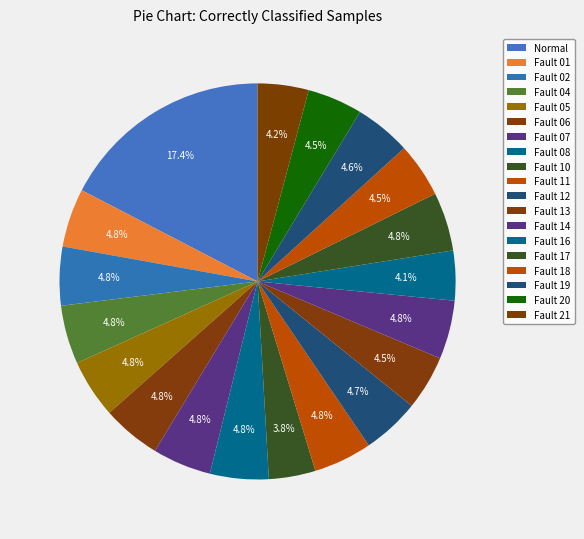

Count the number of slices in the pie.

19